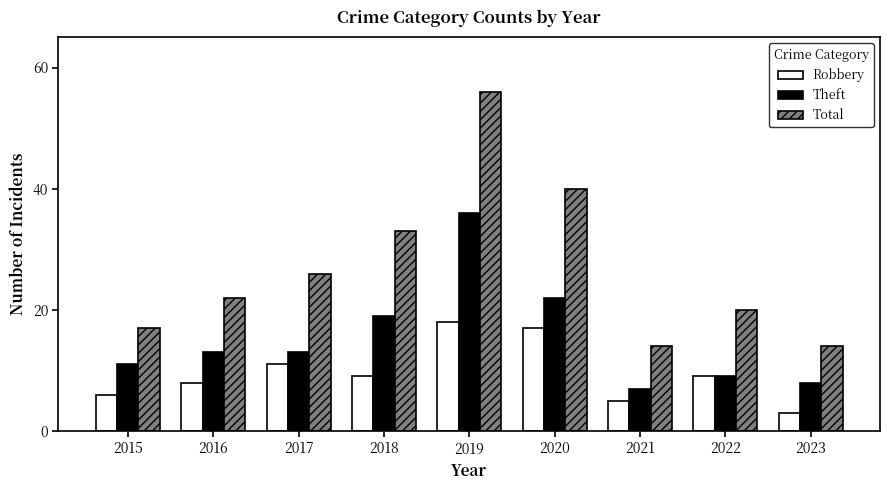

Which series has the widest spread of values?

Total